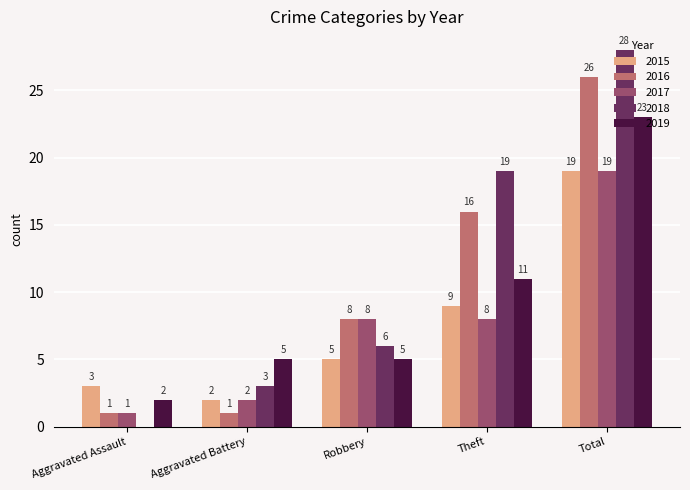

Count the 2019 values in the range 5 to 11.

3